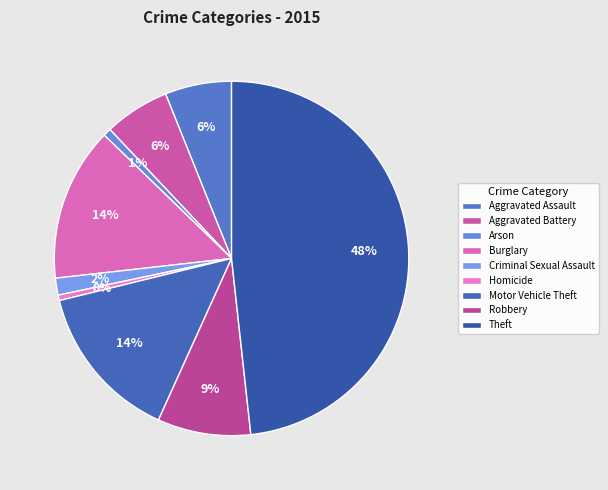

Approximately how many times larger is the value at Aggravated Battery compared to Criminal Sexual Assault?

3.9